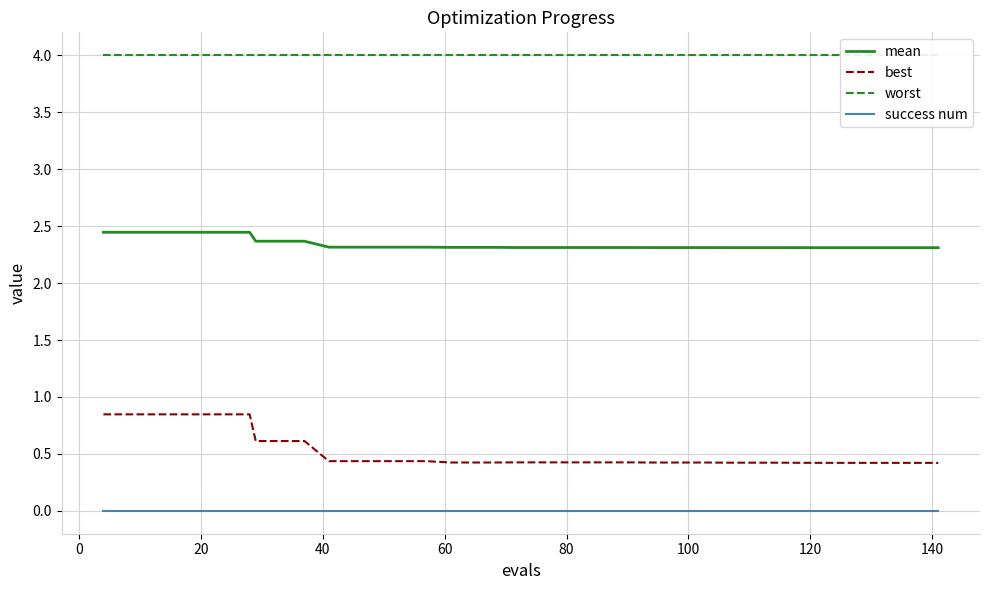

True or false: success num and best intersect in this chart.

False